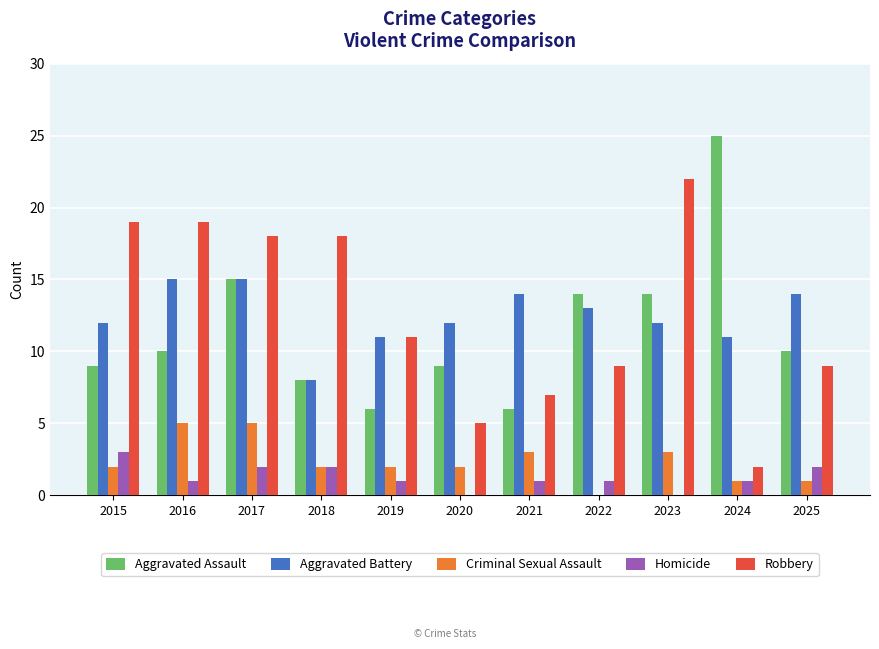

What is the sum of the Homicide values at 2021 and 2017?

3